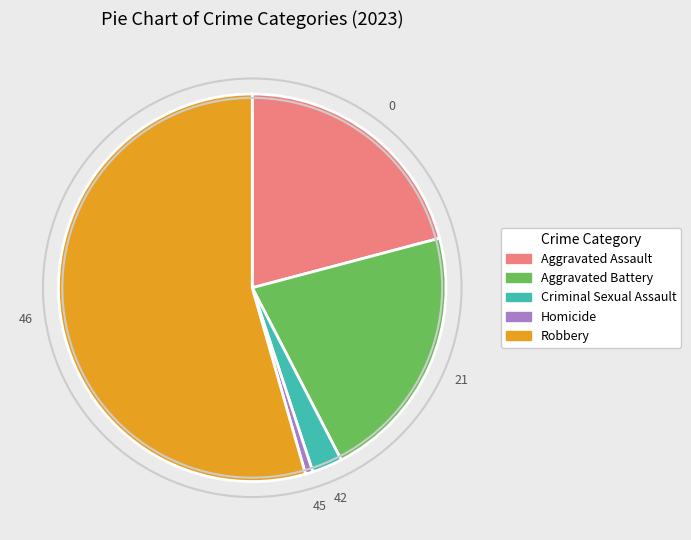

Is there a majority slice in this chart?

Yes